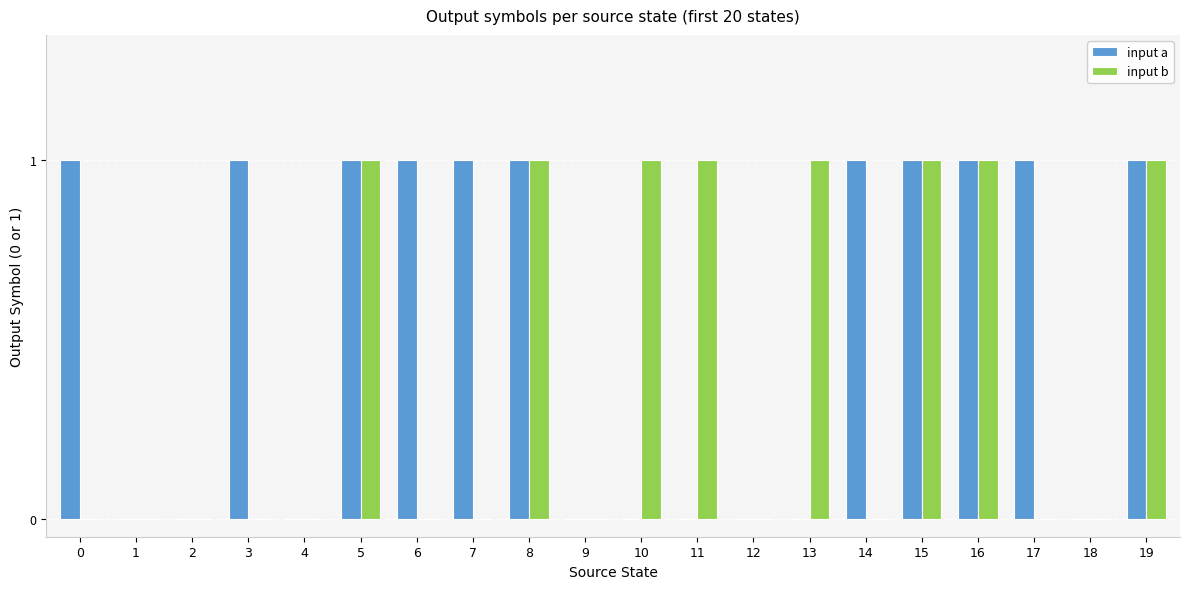

Which series changed the most between 2 and 17?

input a